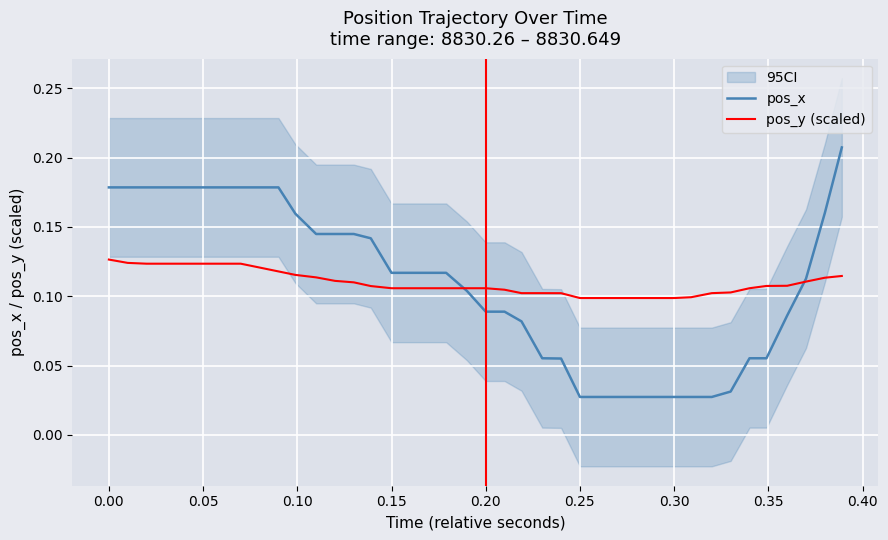

The value of pos_x at 19 is 0.1. True or false?

False